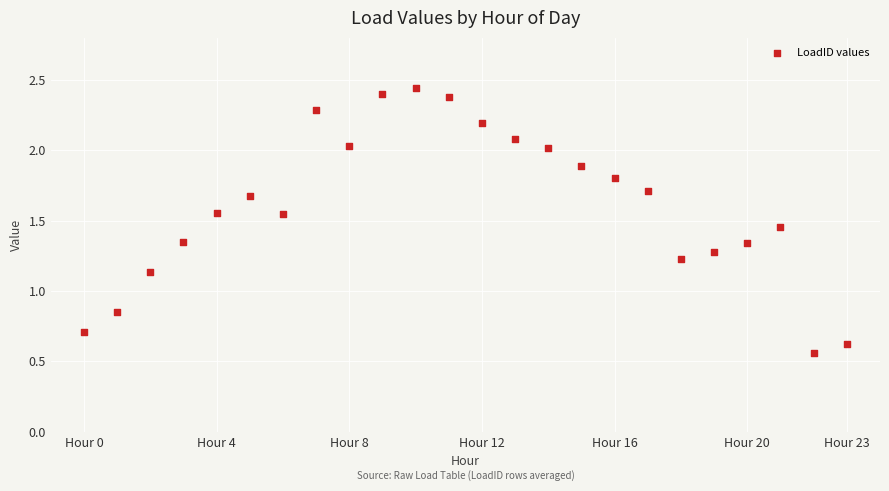

What is the range of Y values (max minus min)?

1.9